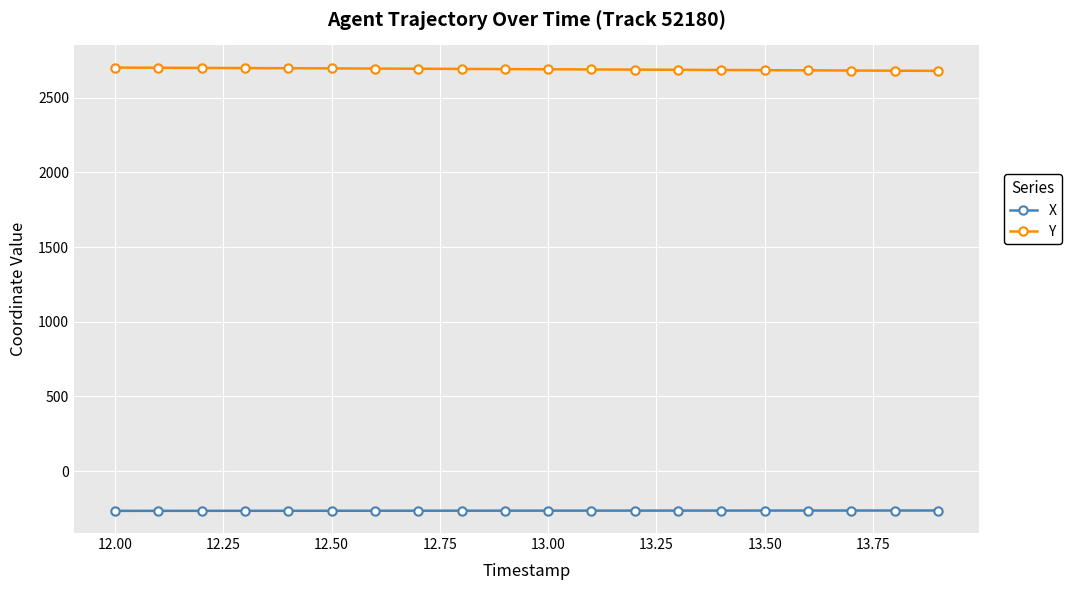

Rank the series by their average value, from highest to lowest.

Y, X